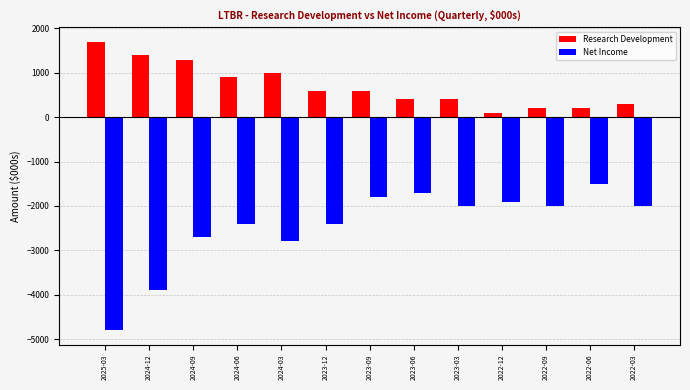

What are all the series names shown in the legend?

Research Development, Net Income